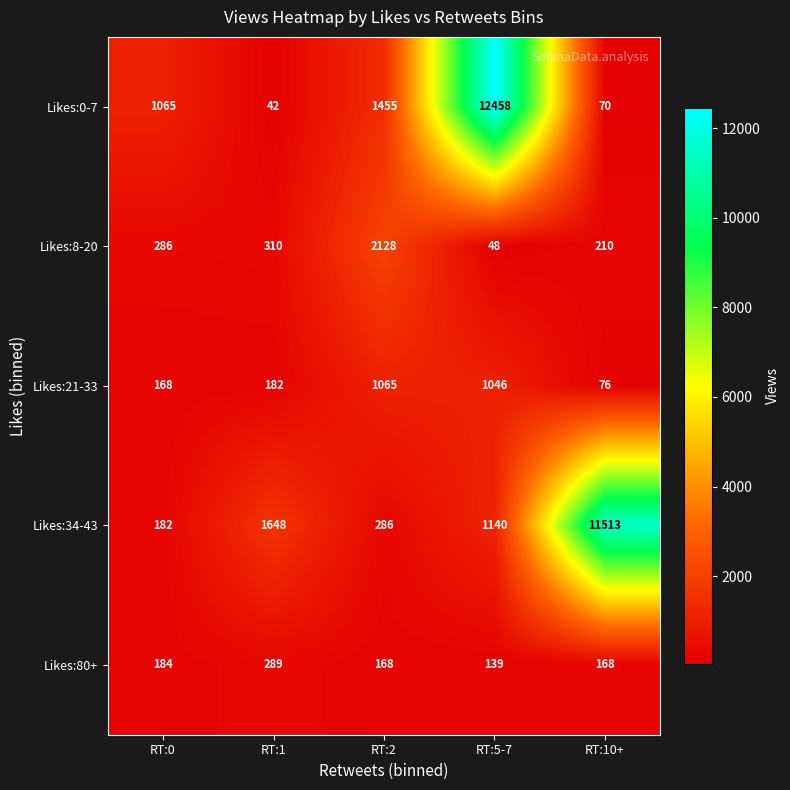

What is the average value of the Likes:34-43 series?

2954